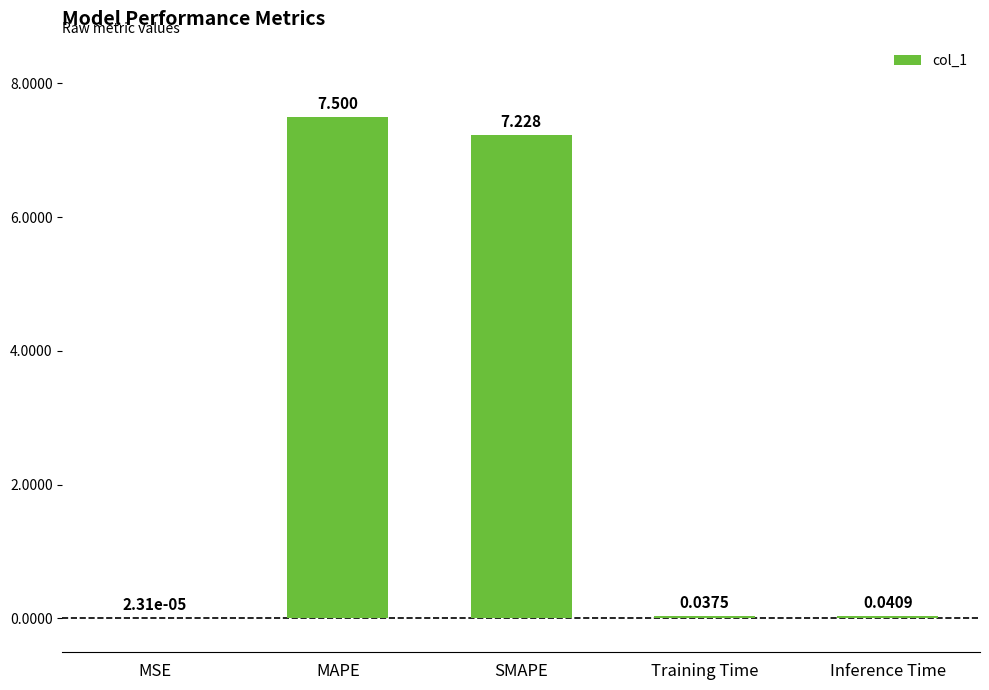

What is the difference between the values at SMAPE and Inference Time?

7.2